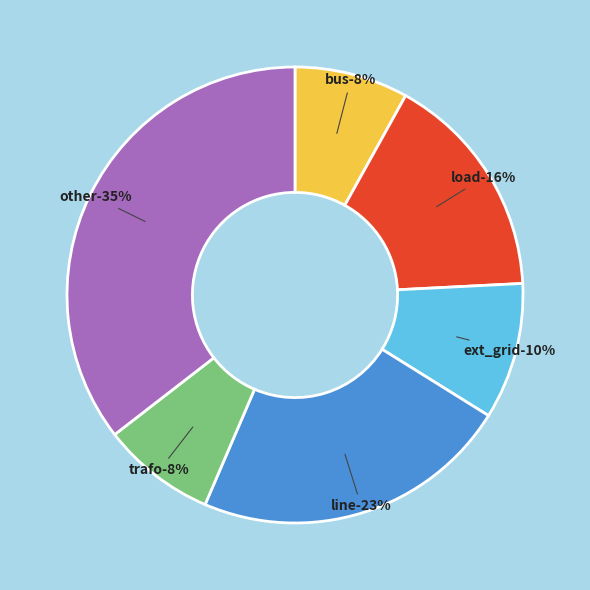

Is the sum of trafo and load greater than half?

No